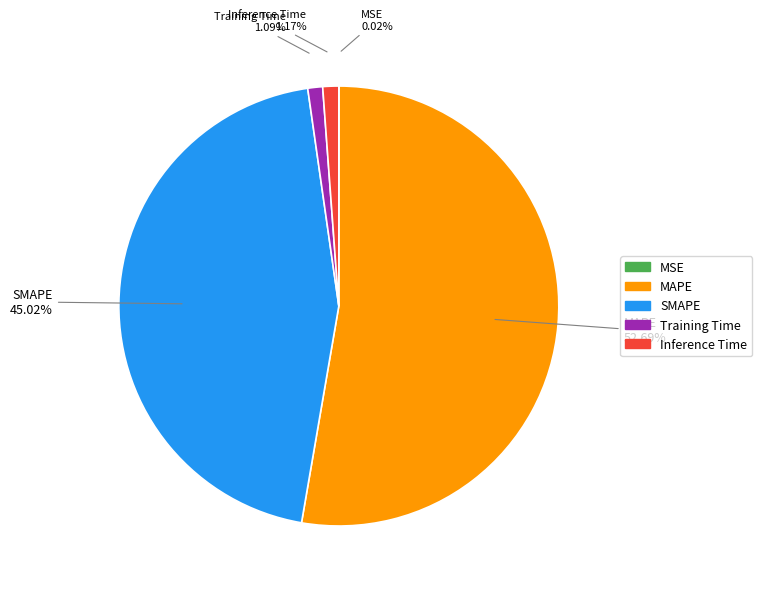

Which category accounts for the majority?

MAPE